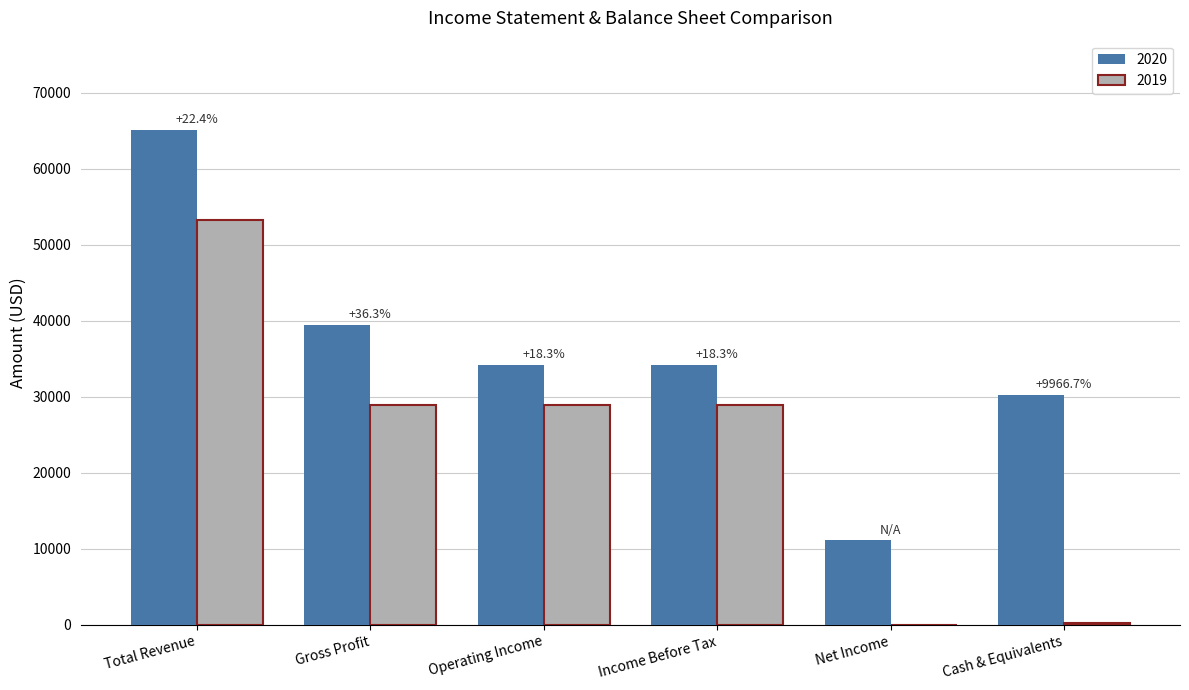

Which series has the widest spread of values?

2020